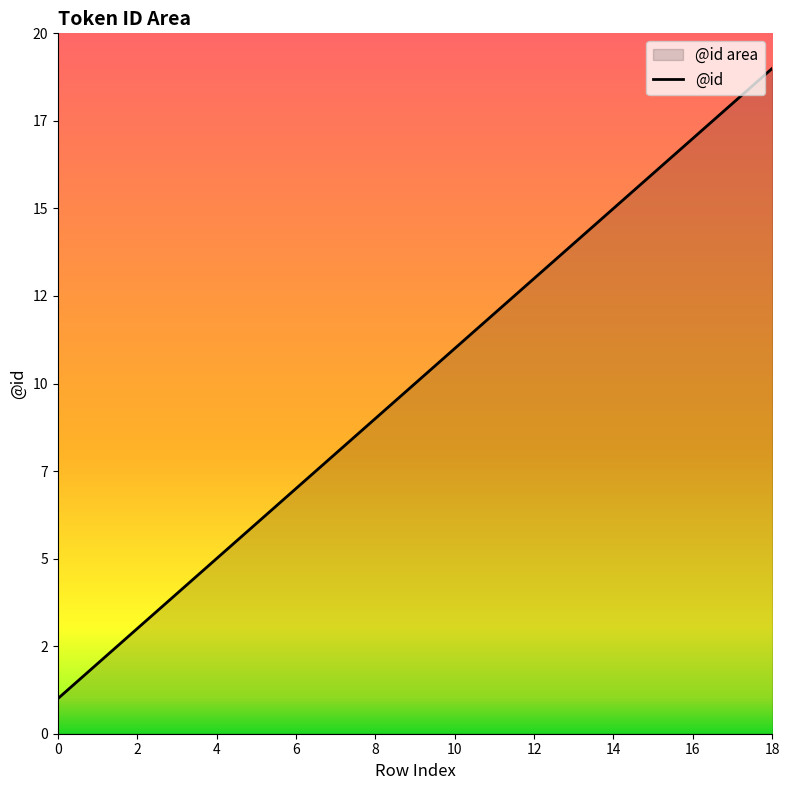

What is the maximum value shown in the chart?

19